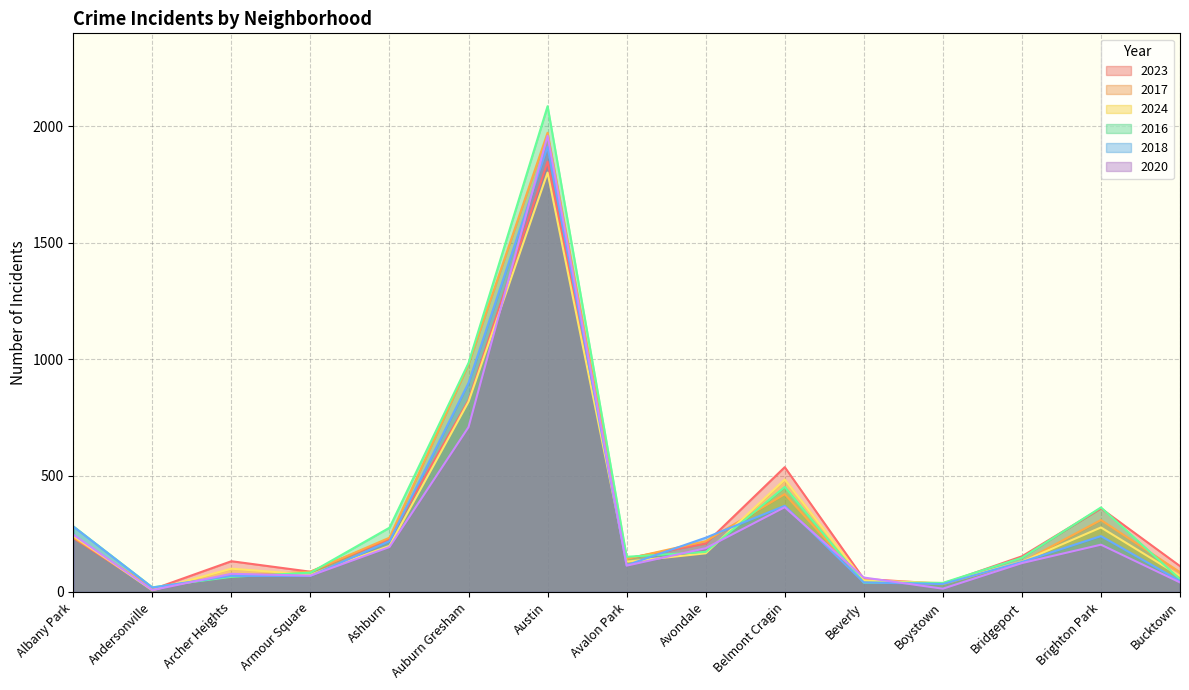

After their last crossing, which series has the higher values: 2020 or 2024?

2024